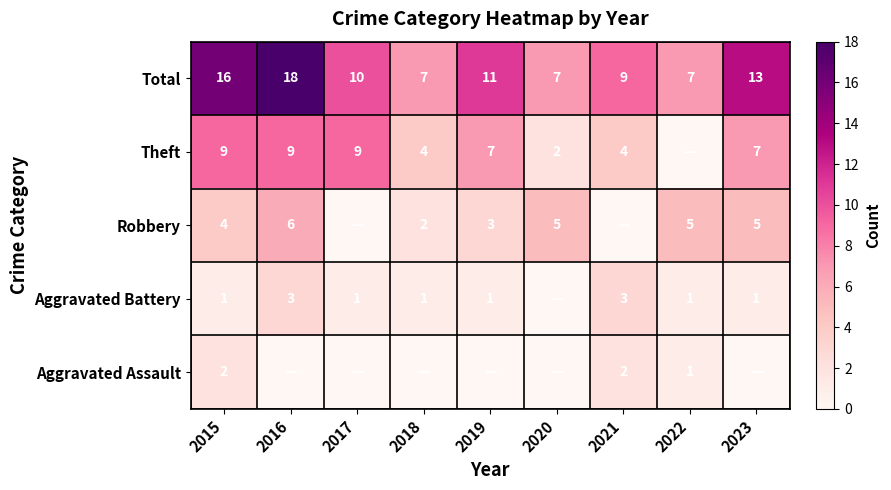

What is the sum of the Aggravated Assault values at 2021 and 2015?

4